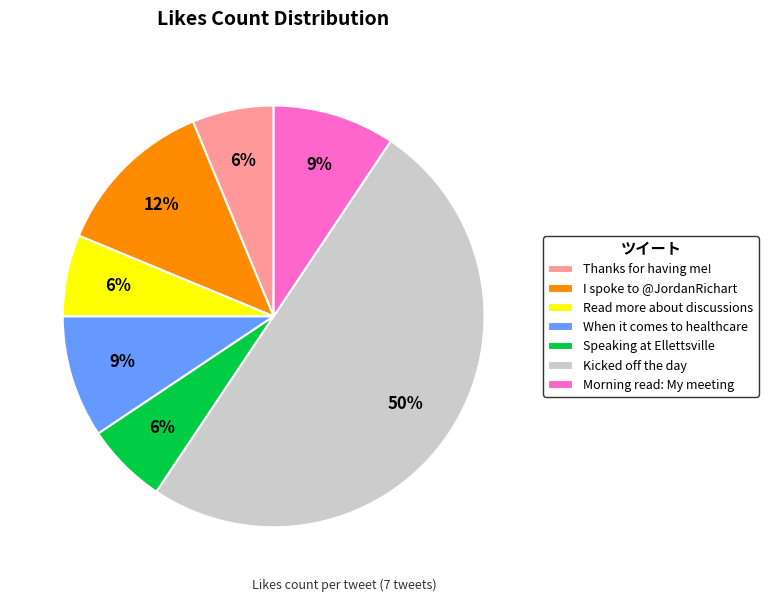

True or false: Kicked off the day accounts for 61% of the total.

False